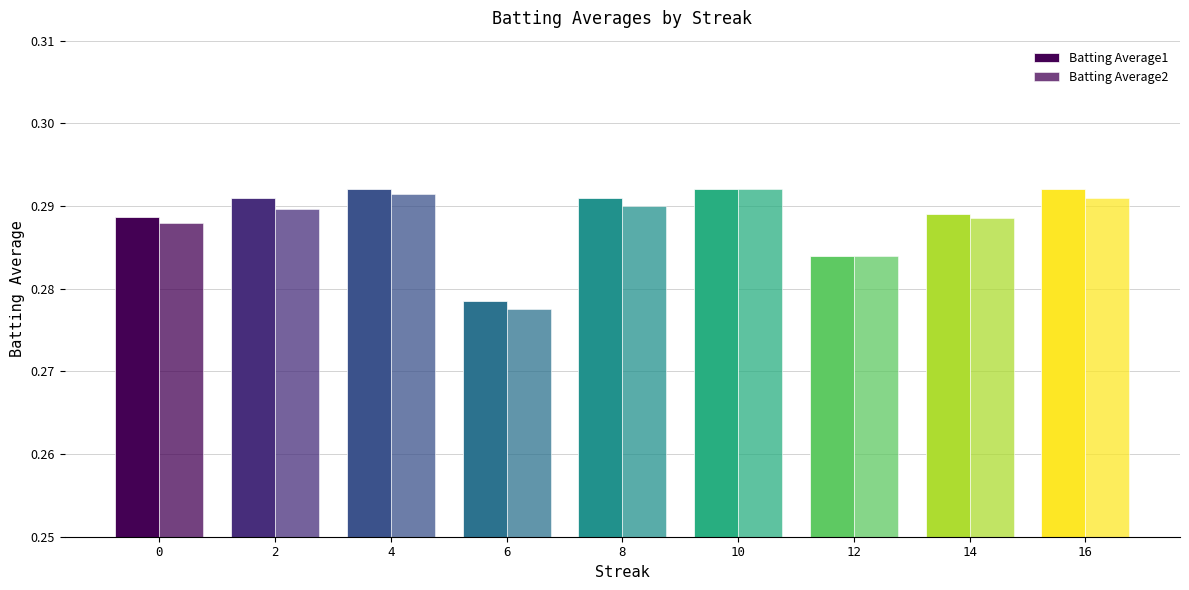

At how many categories does at least one series exceed 0?

9